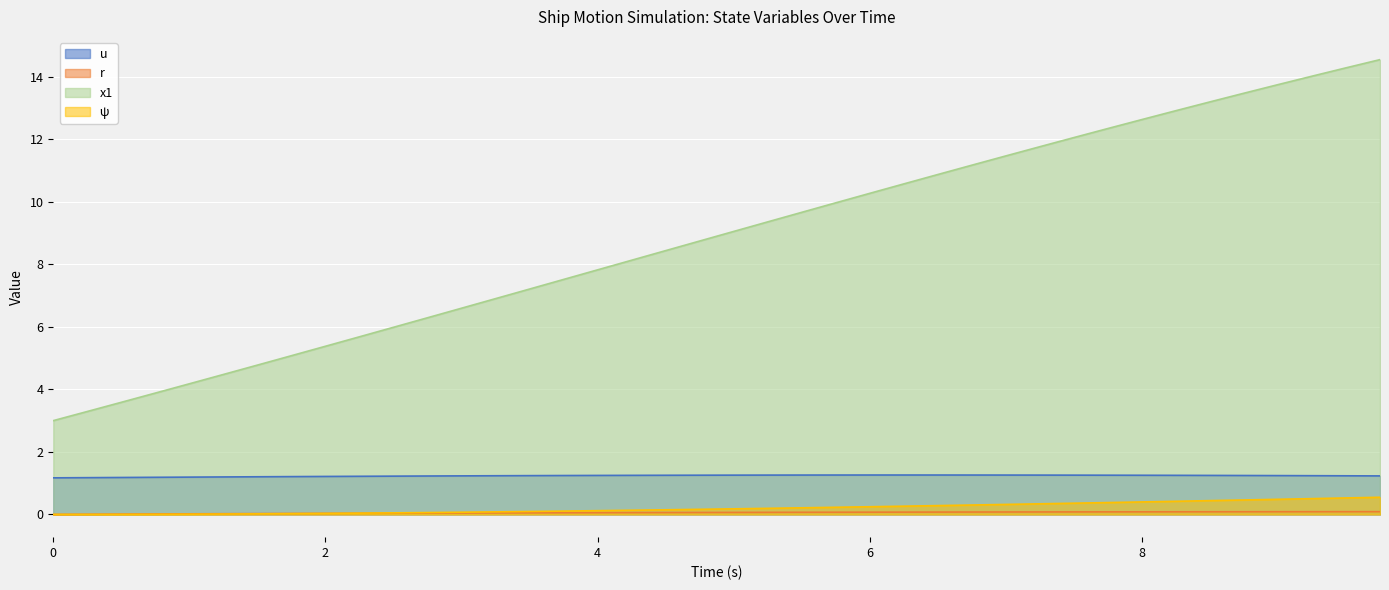

What are all the series names shown in the legend?

u, r, x1, ψ